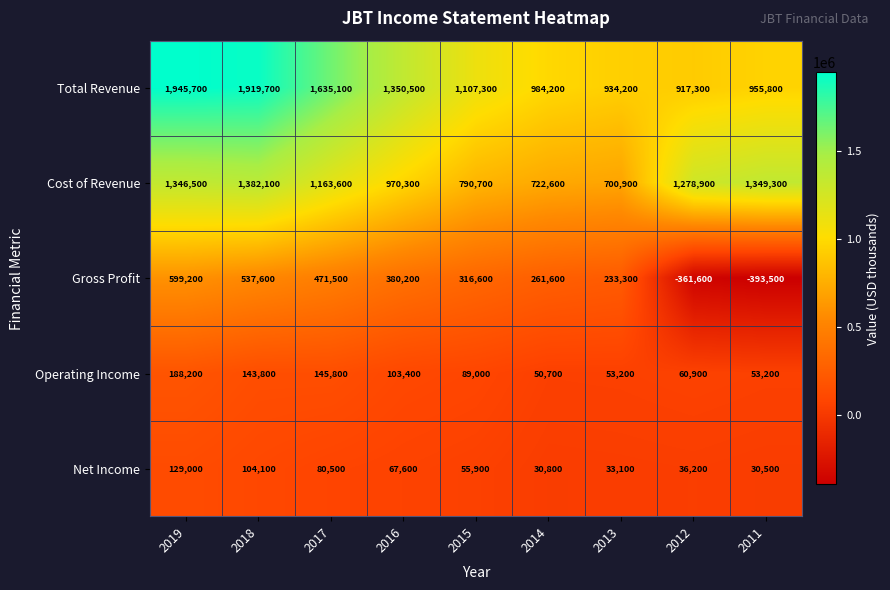

Which series has the largest range (max minus min)?

Total Revenue